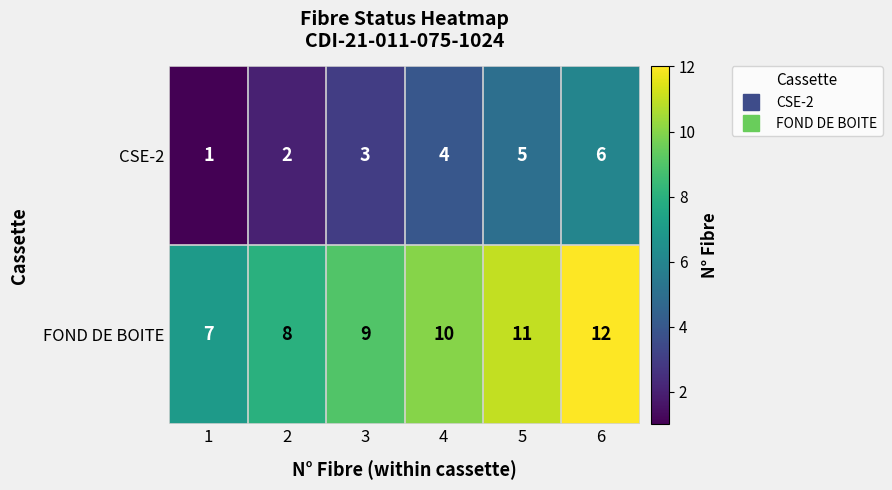

Where is FOND DE BOITE nearest to the value 9?

3